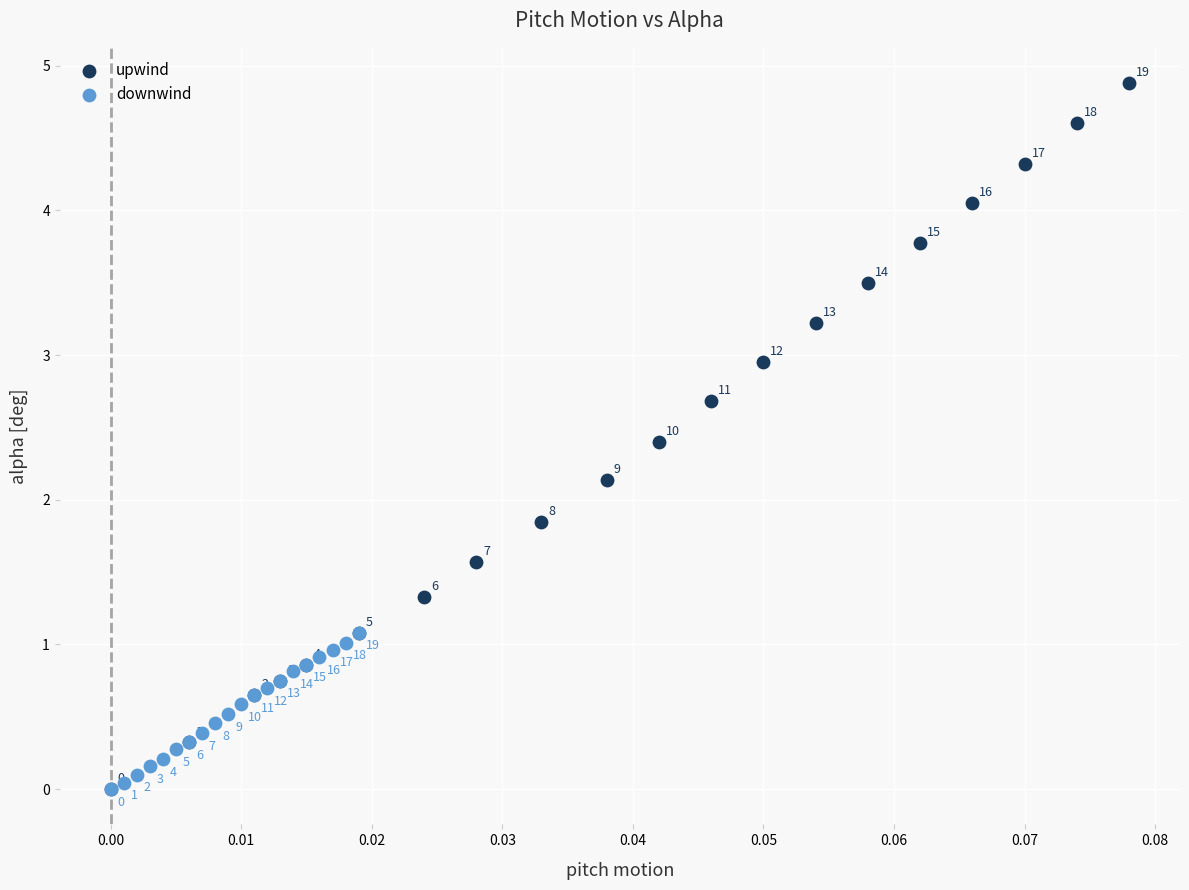

Which series reaches the maximum Y coordinate?

upwind